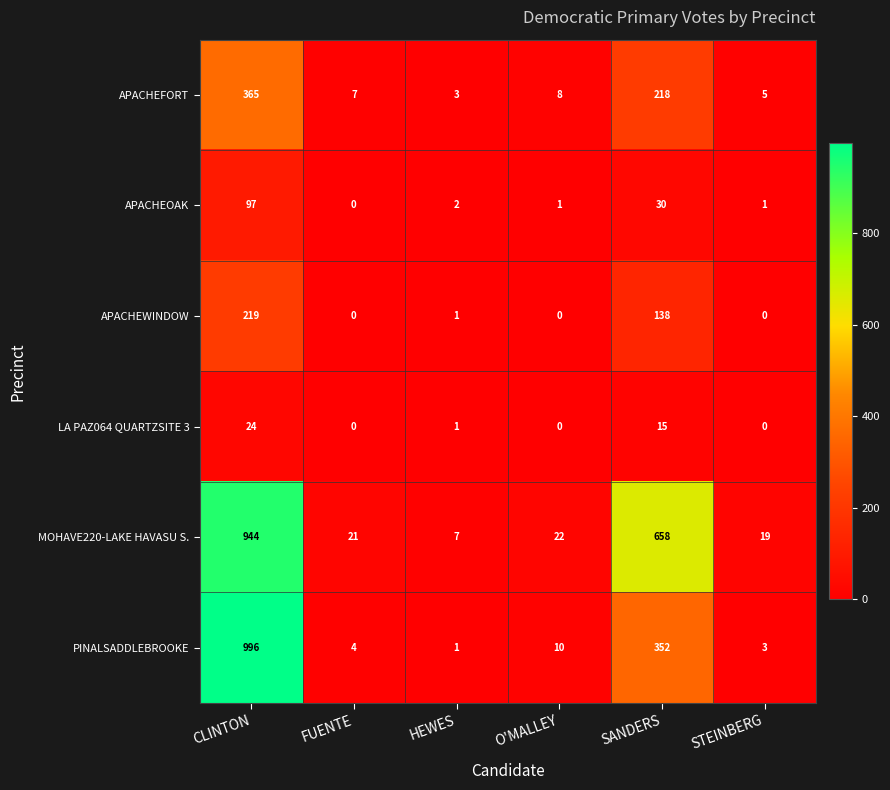

Rank the series at CLINTON from highest to lowest value.

PINALSADDLEBROOKE, MOHAVE220-LAKE HAVASU S., APACHEFORT, APACHEWINDOW, APACHEOAK, LA PAZ064 QUARTZSITE 3